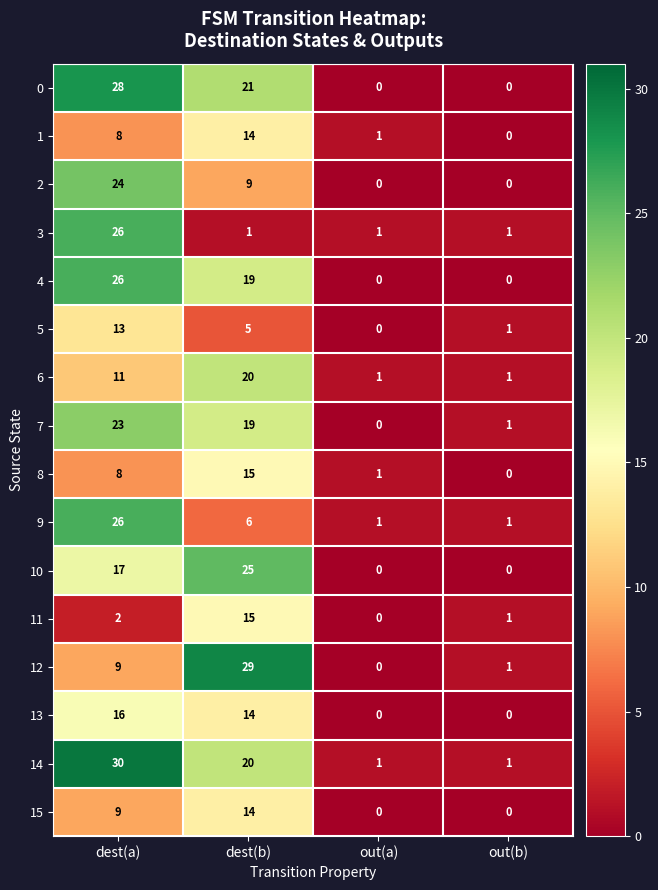

At which category does the chart reach its peak across all series?

dest(a)